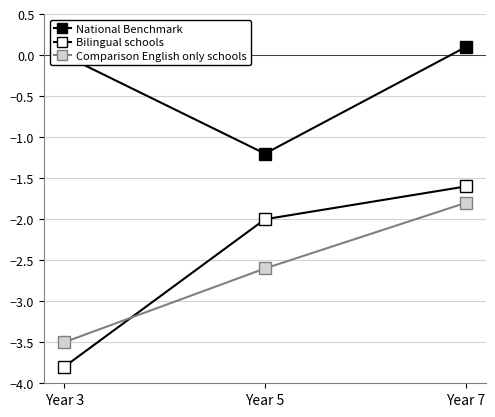

Count the number of data series in this chart.

3